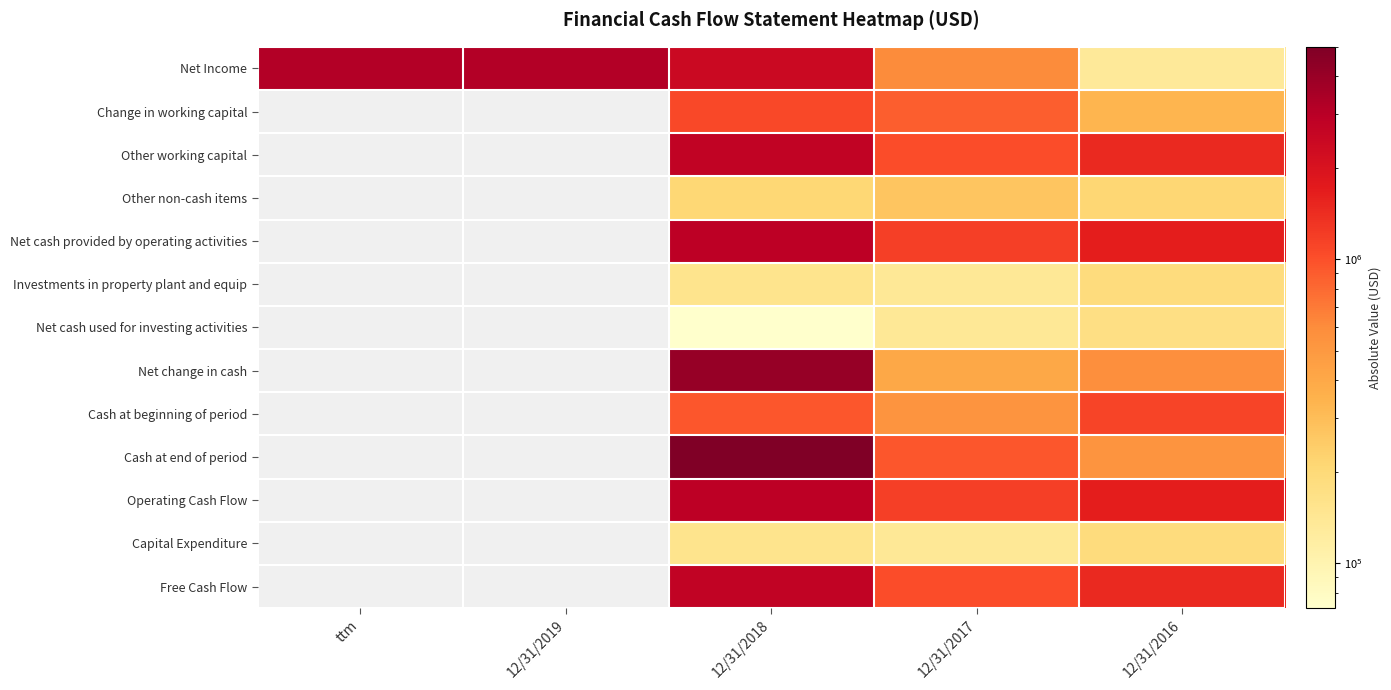

Is it true that Free Cash Flow equals 2609297.0 at 12/31/2016?

False